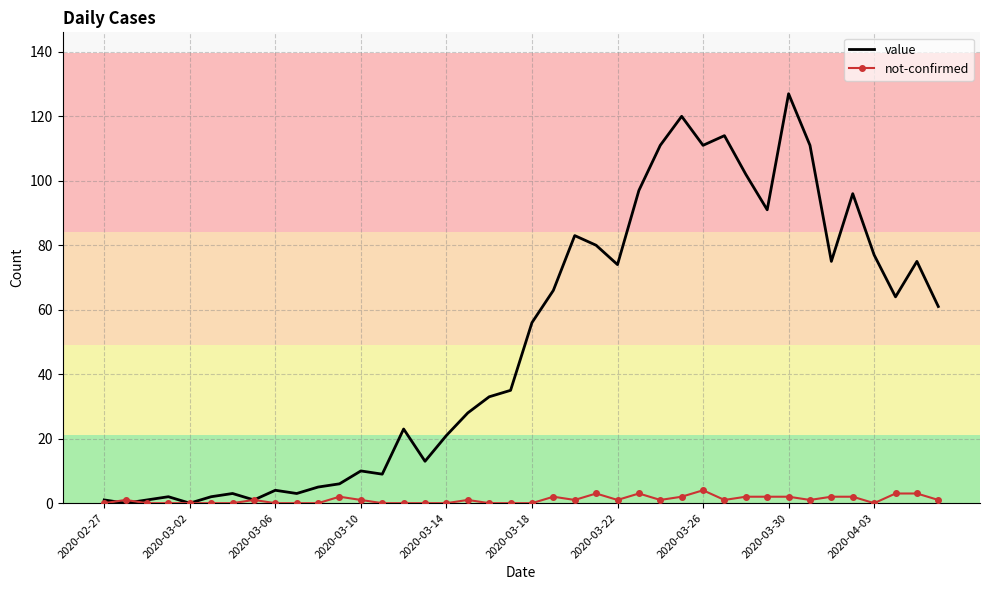

List the series in order of their overall mean, lowest first.

not-confirmed, value